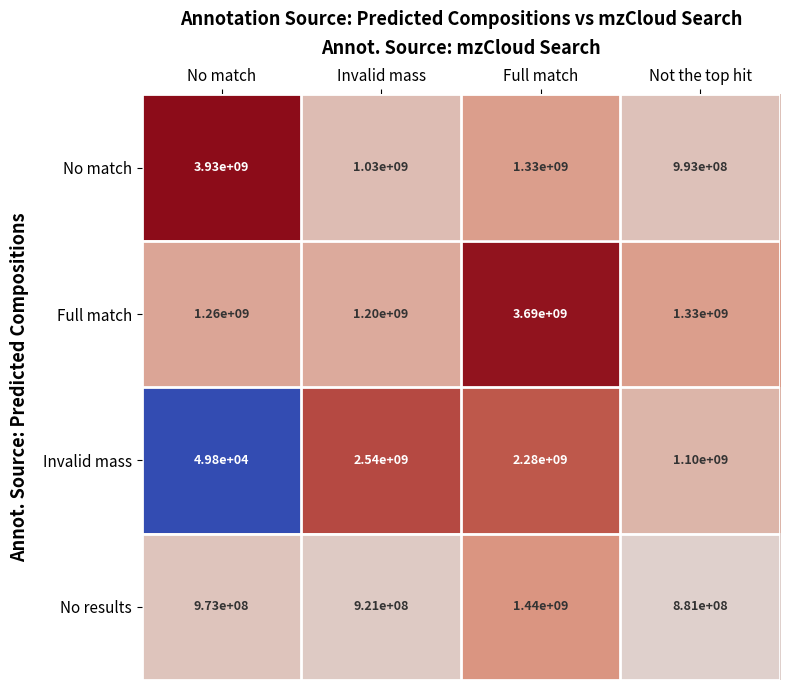

Which series has the largest total across all categories?

Full match